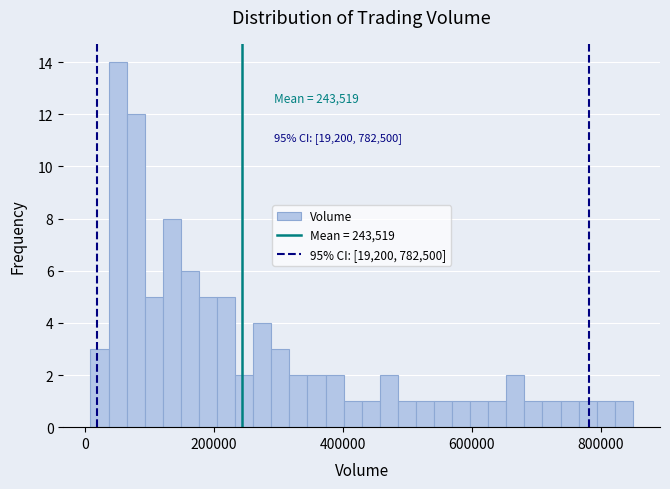

Around what value on the x-axis is the tallest bar? Give the approximate position of its centre, as read against the axis.

60000